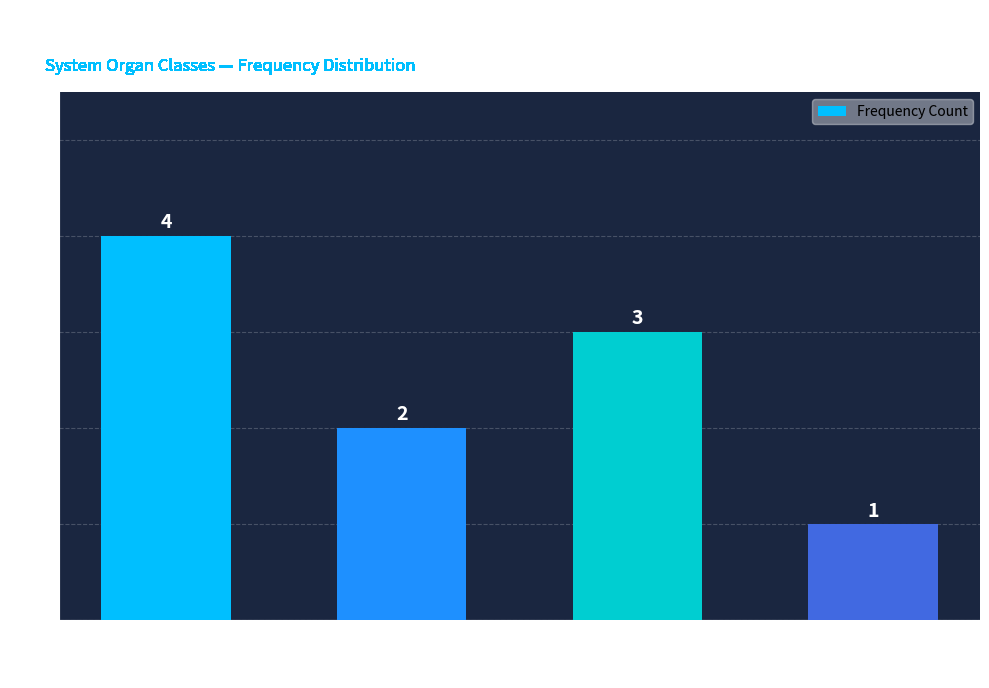

What is the difference between the maximum and second lowest values?

2